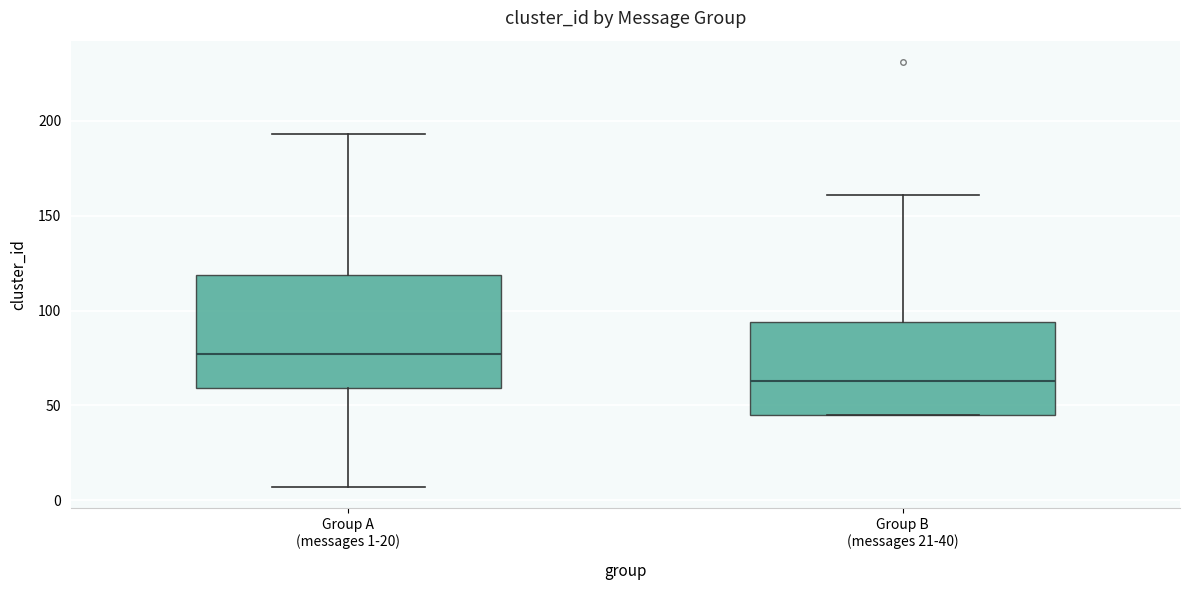

Which box is the tallest, from its lower edge to its upper edge?

Group A (messages 1-20)